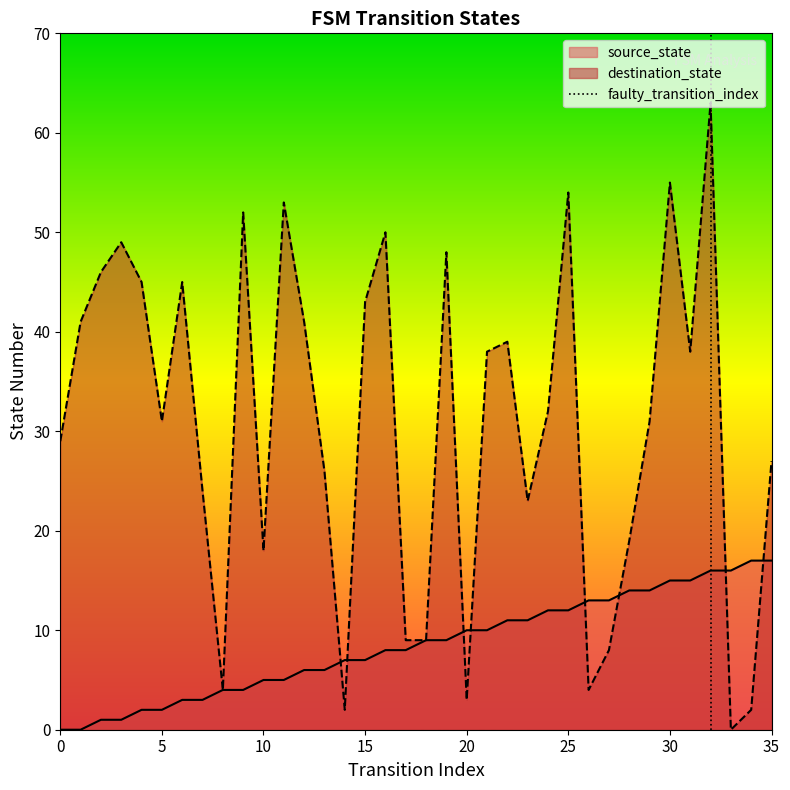

What is the highest value of the source_state series?

17